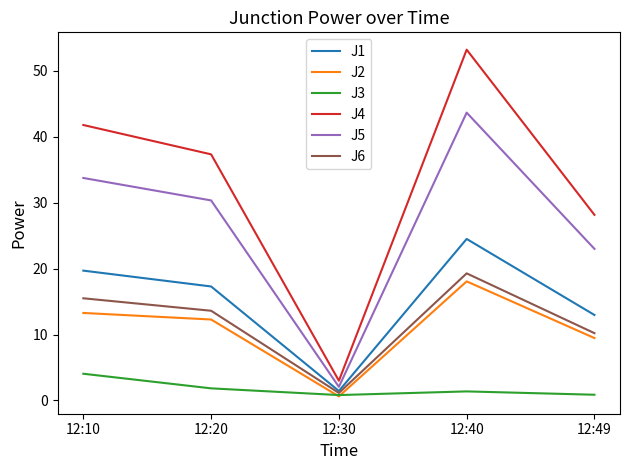

At how many categories does at least one series exceed 41?

2